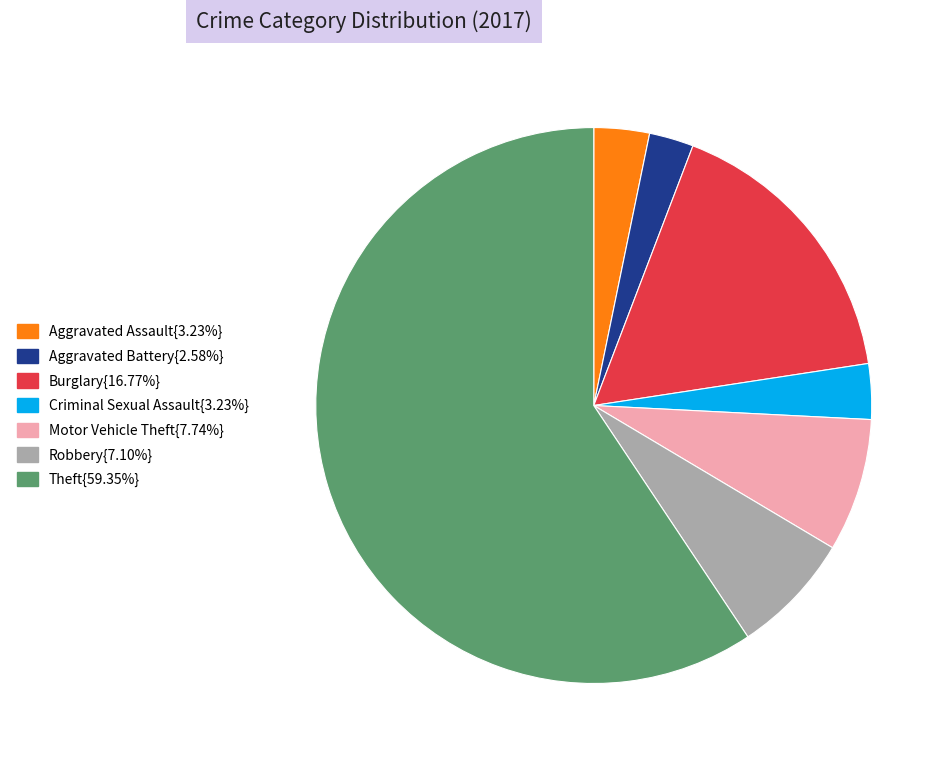

Which category has the biggest portion of the pie?

Theft